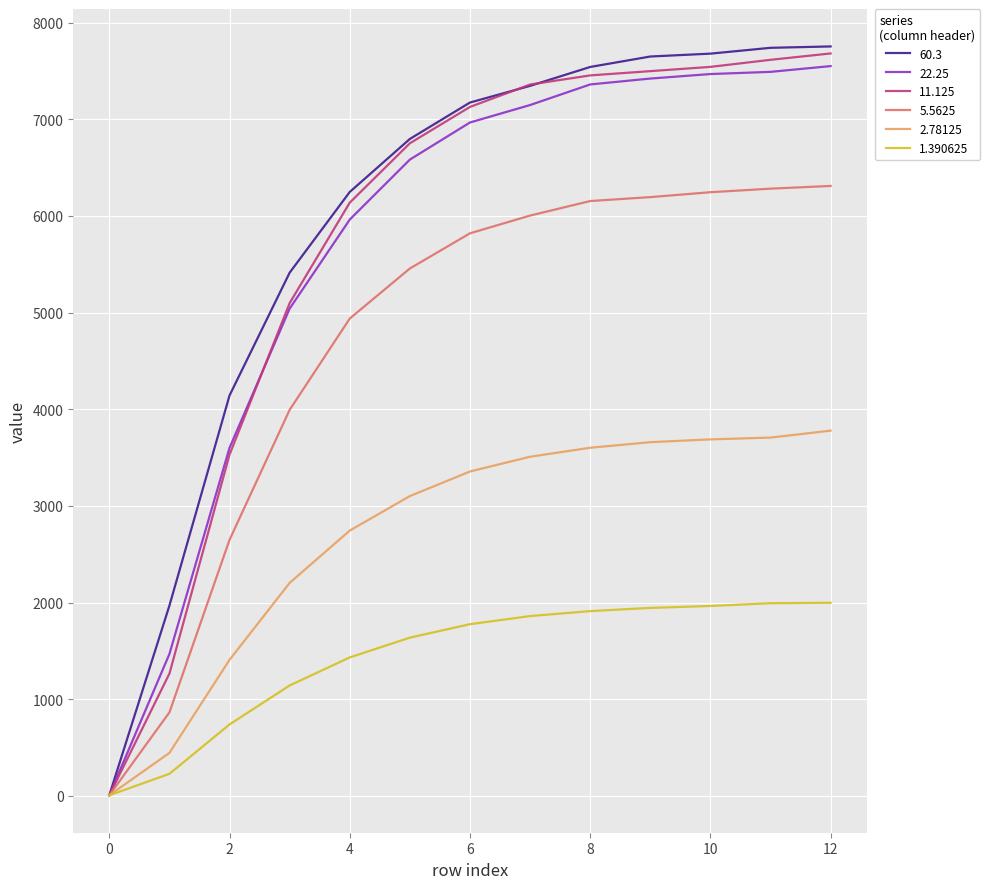

What is the sum of all 5.5625 values?

60924.6